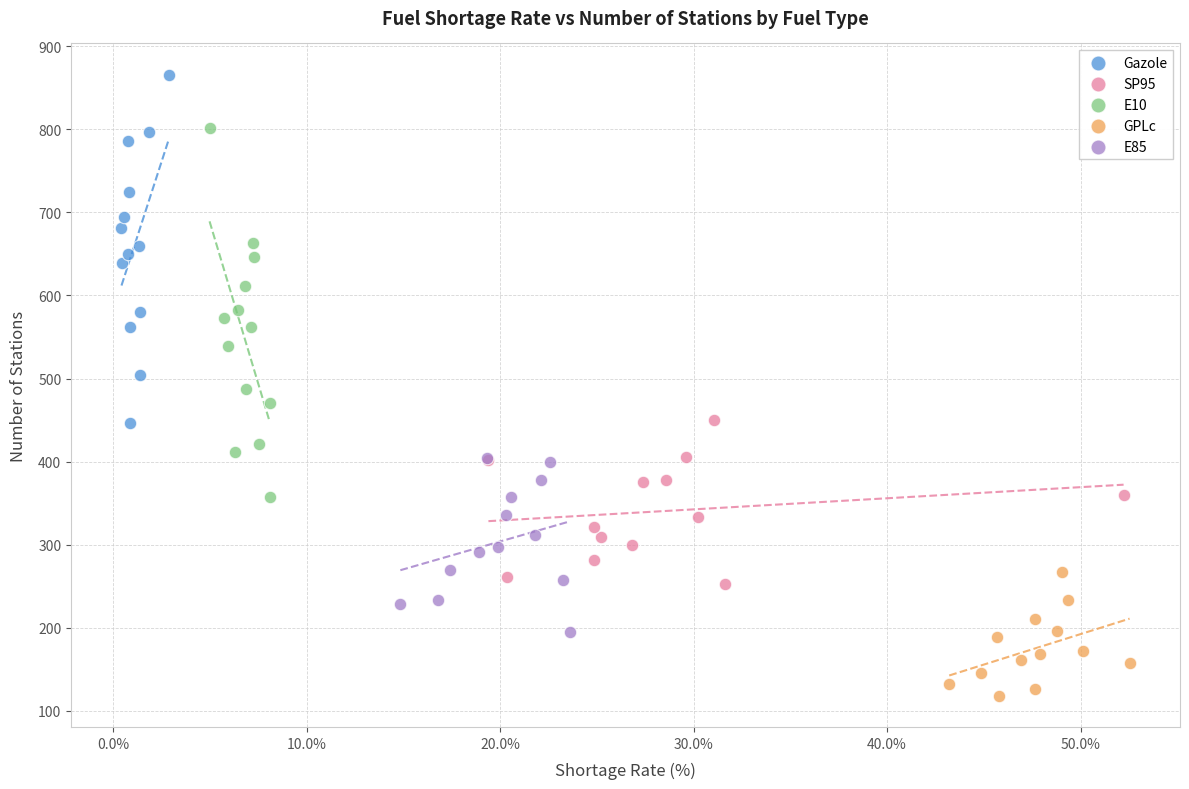

Which series contains the lowest Y value?

GPLc